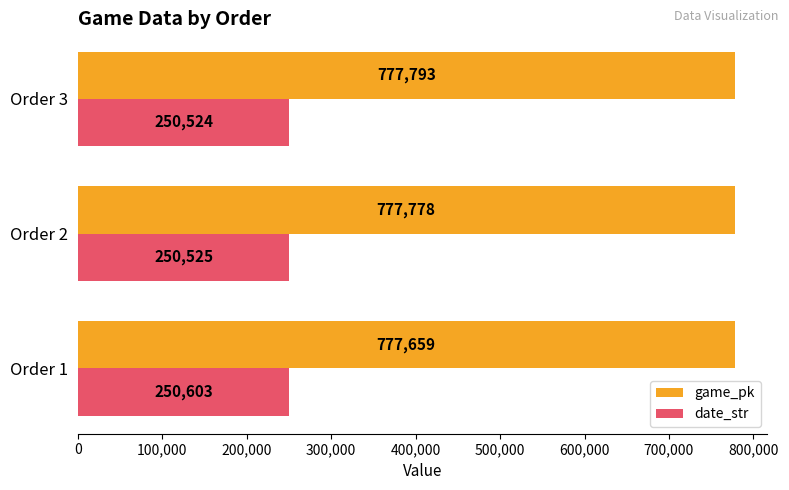

What is the maximum value shown in the chart?

777793